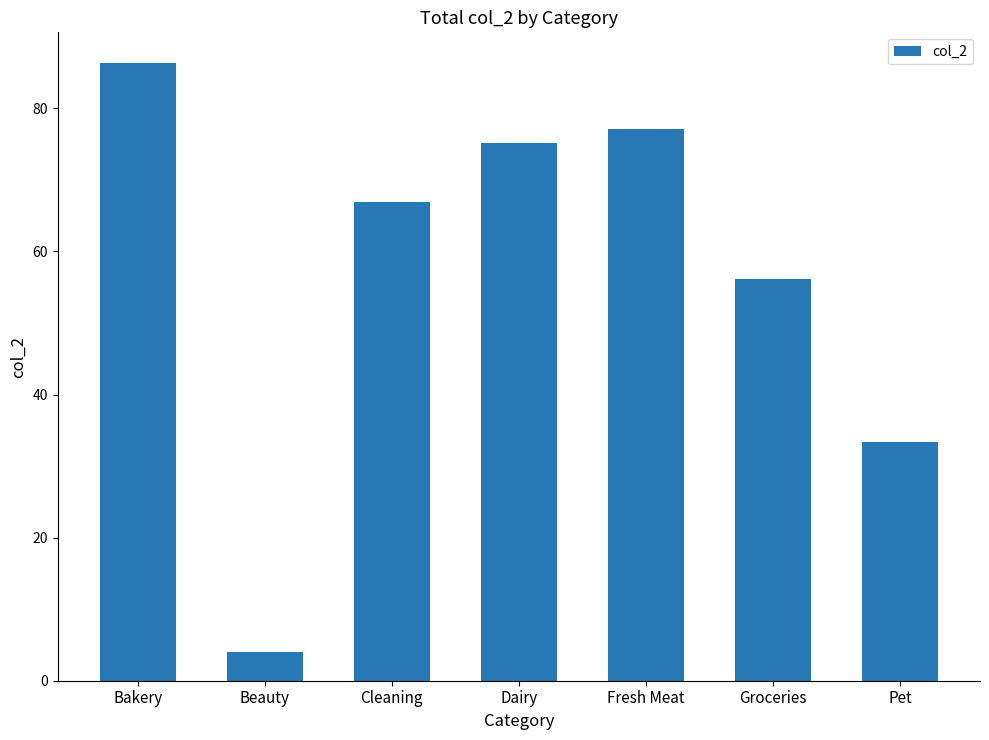

What is the label of the 6th bar from the left?

Groceries